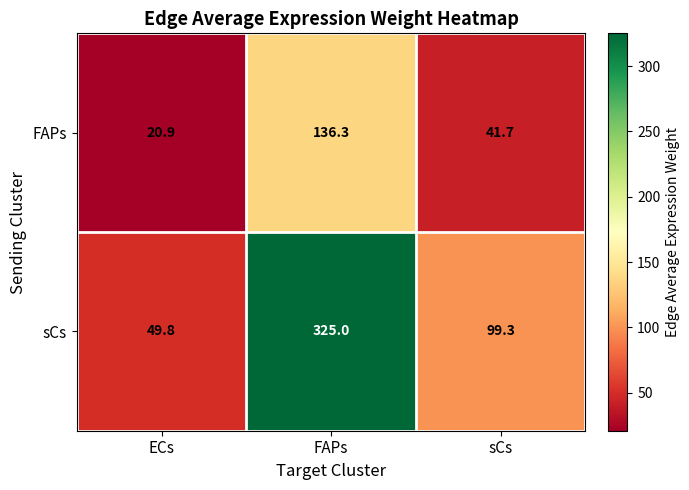

What is the difference between the sCs values at ECs and sCs?

49.5